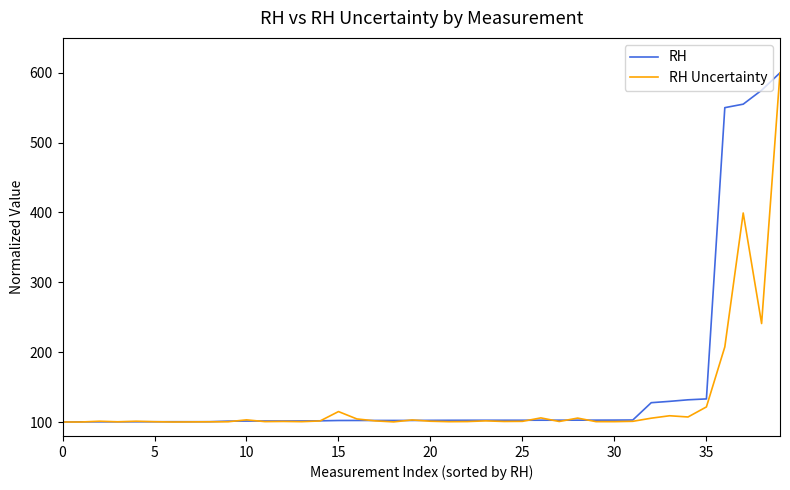

What is the greatest value displayed?

600.0